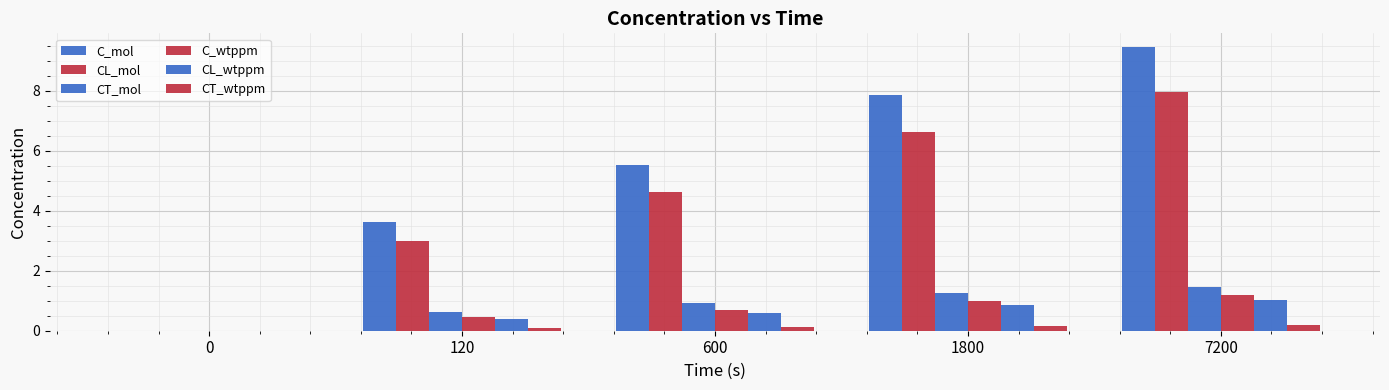

How many groups of bars are there?

5